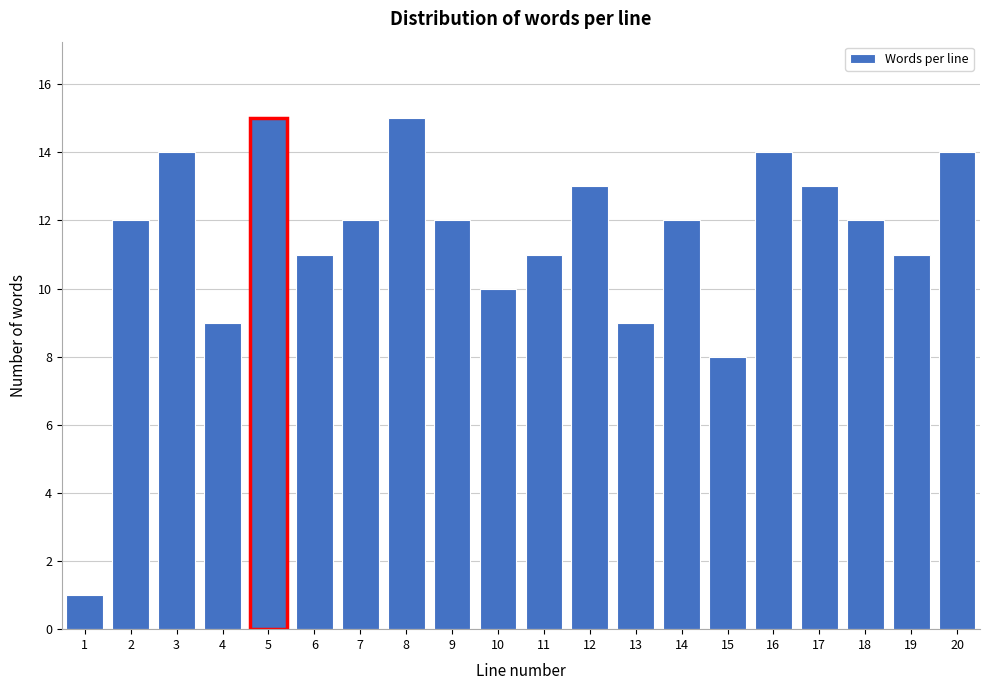

Reading left to right, transcribe all the data shown in this chart.

1	12	14	9	15	11	12	15	12	10	11	13	9	12	8	14	13	12	11	14